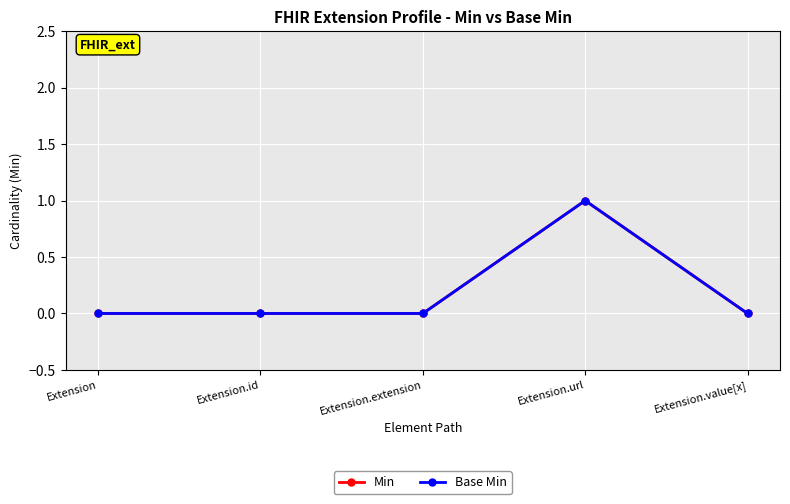

Which label corresponds to the smallest value in the chart?

Extension